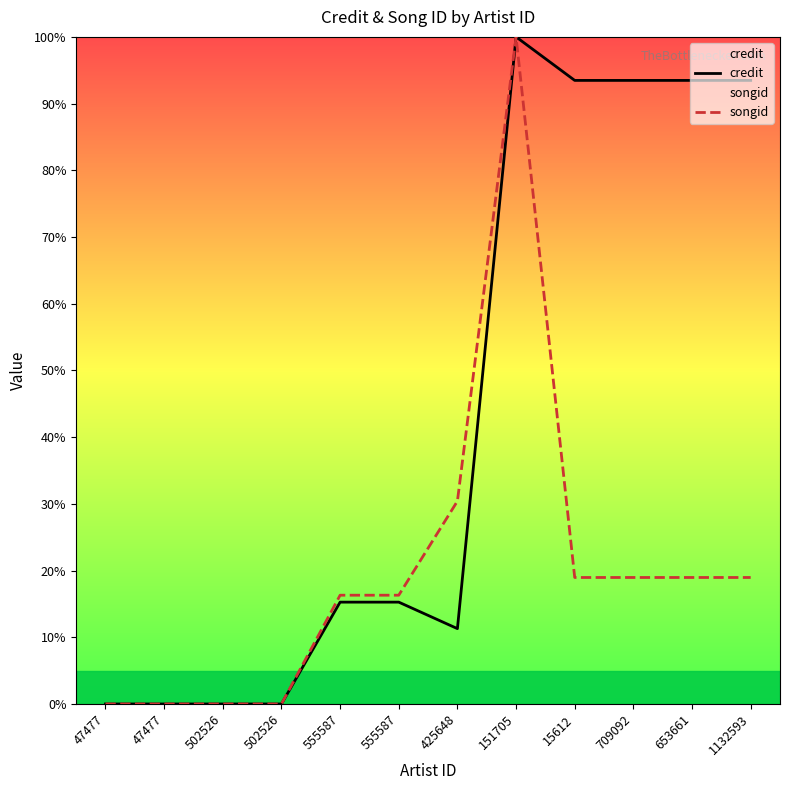

What are all the series names shown in the legend?

credit, songid